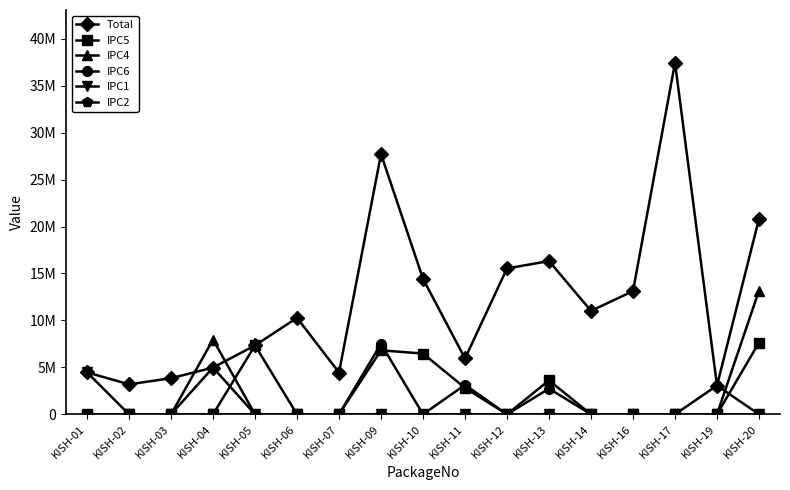

Does the chart have visible grid lines?

No